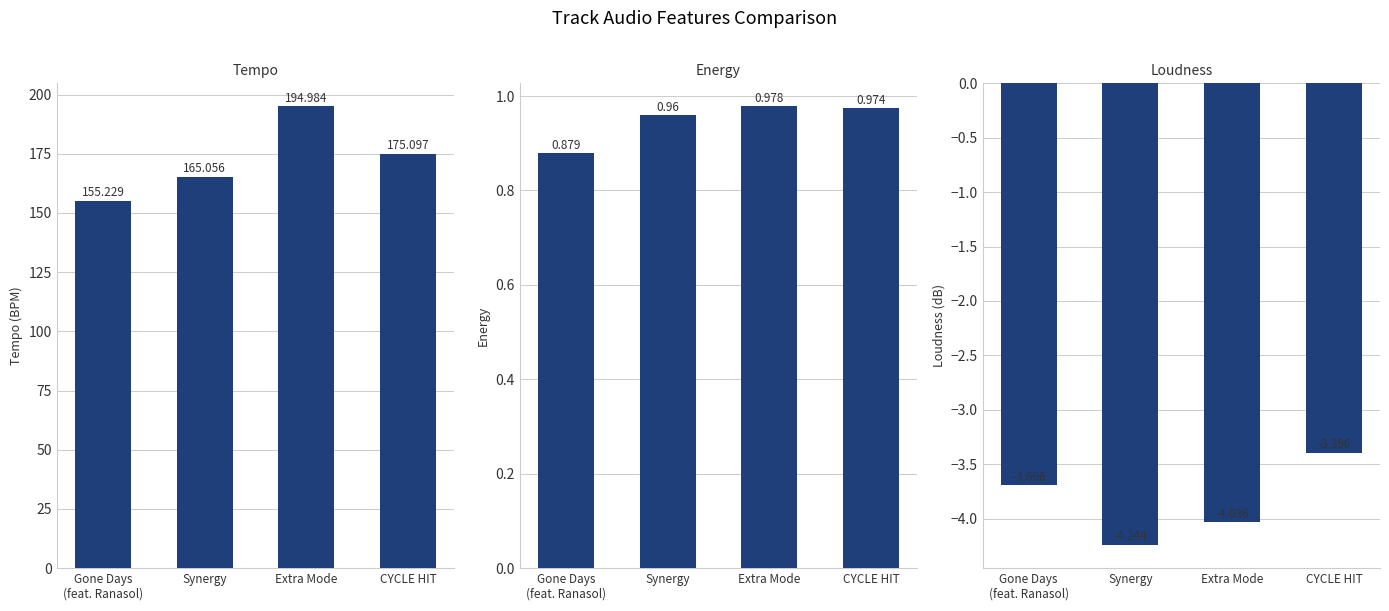

What is the value of the energy bar at the 1st from the left?

0.9